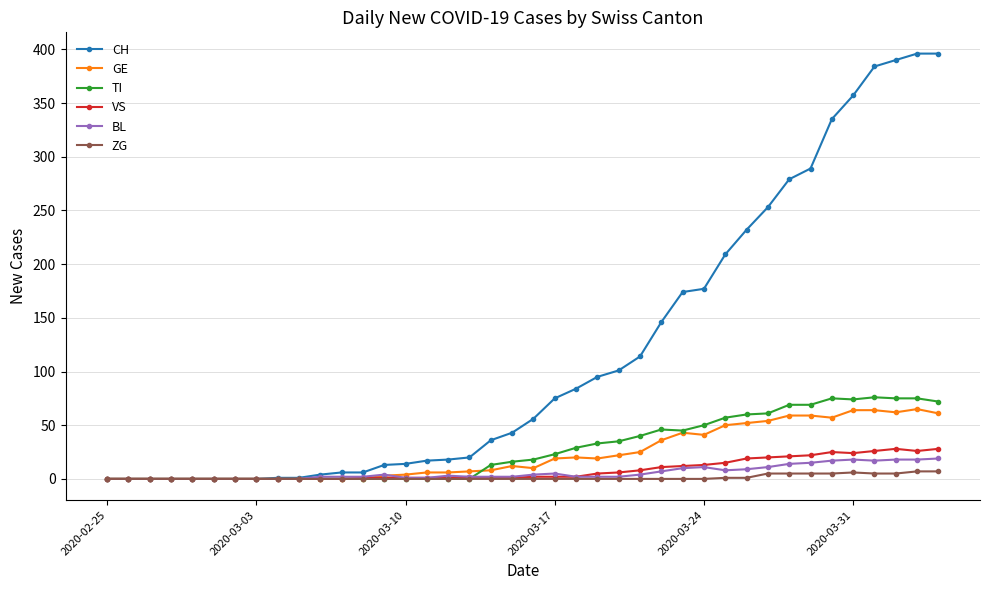

Which series has the widest spread of values?

CH